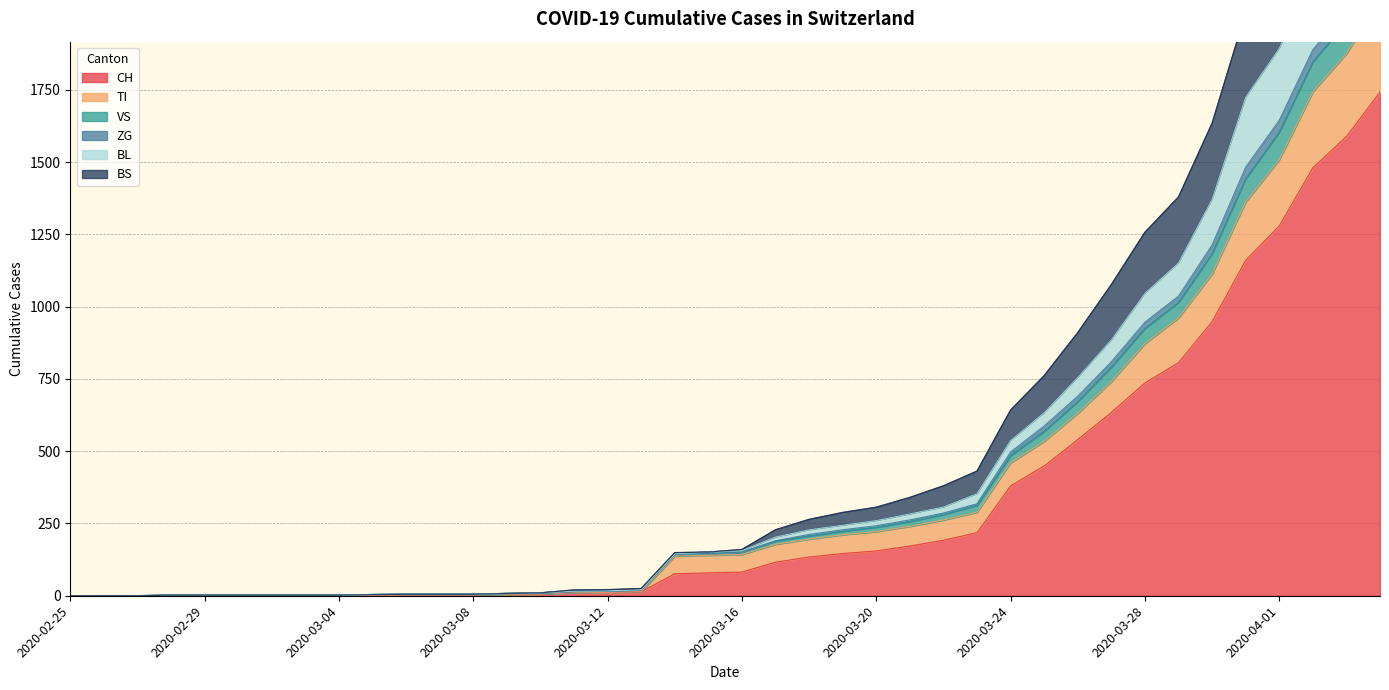

The value of ZG at 2020-02-27 is 0. True or false?

True